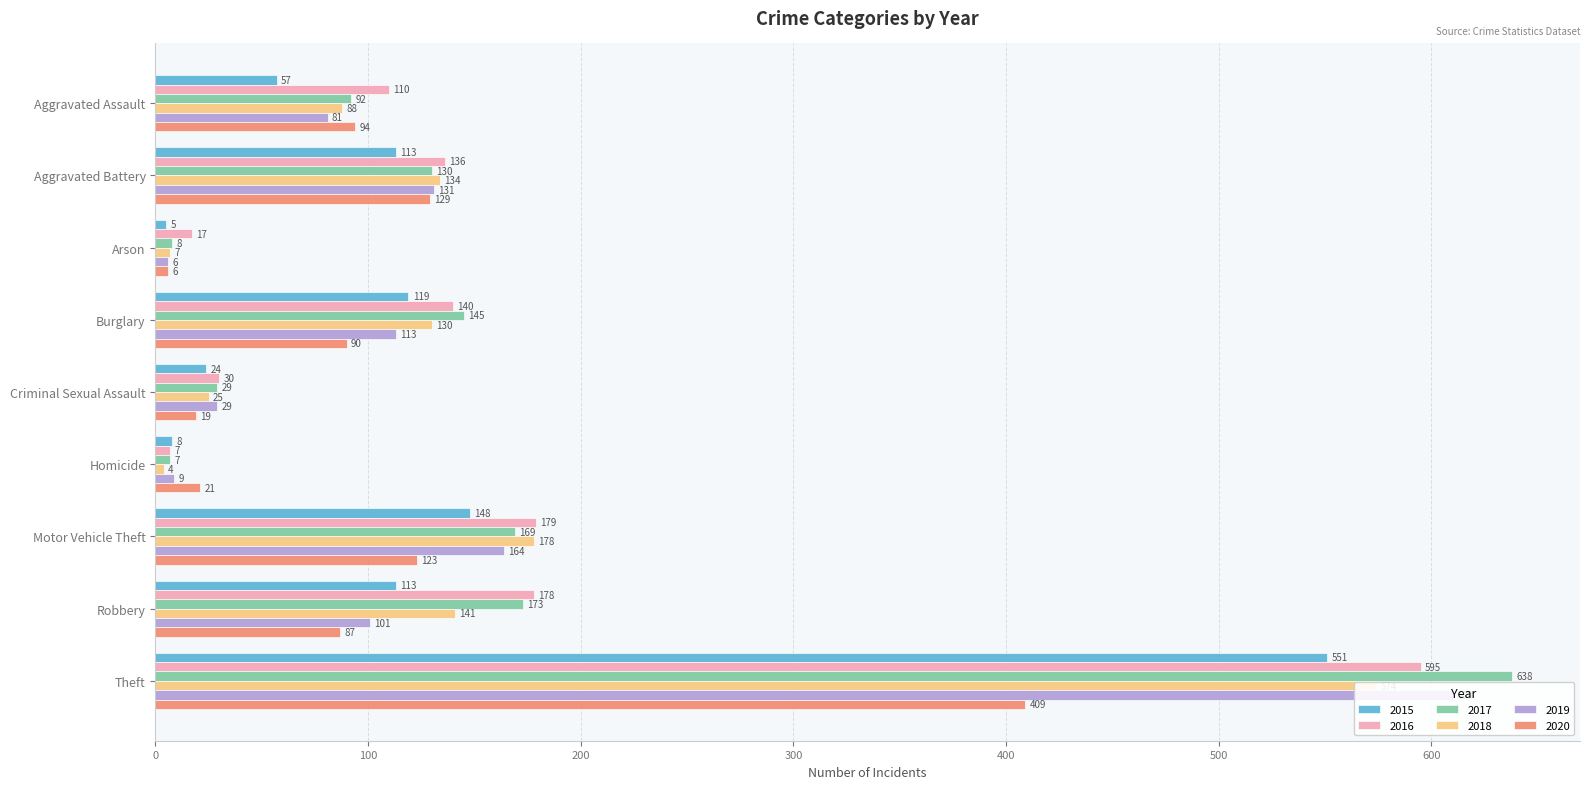

What is the difference between the second highest and minimum values in the 2015 series?

143